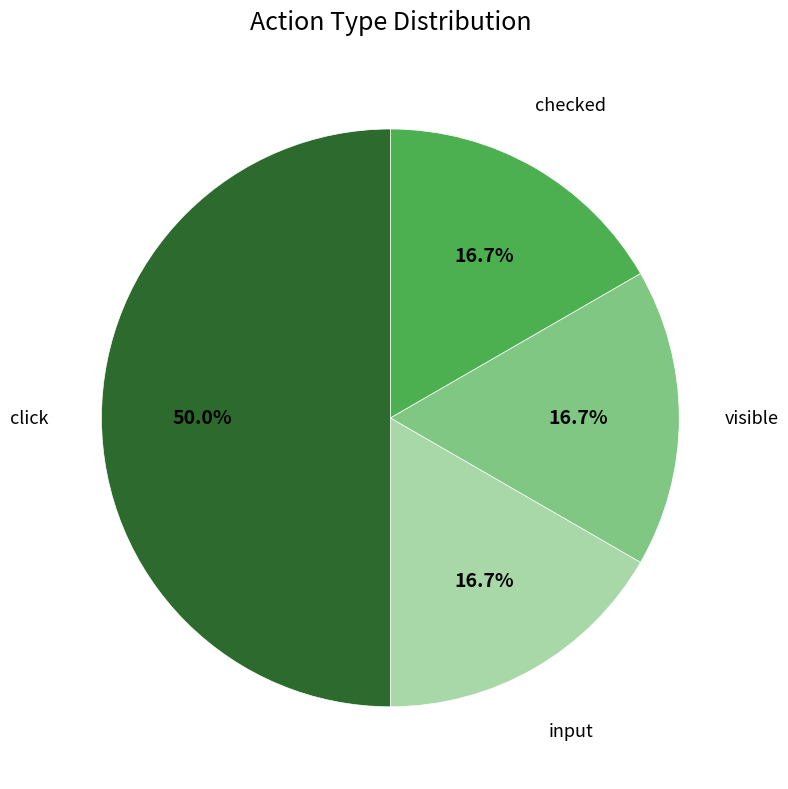

How much of the chart is everything except visible?

83.3%